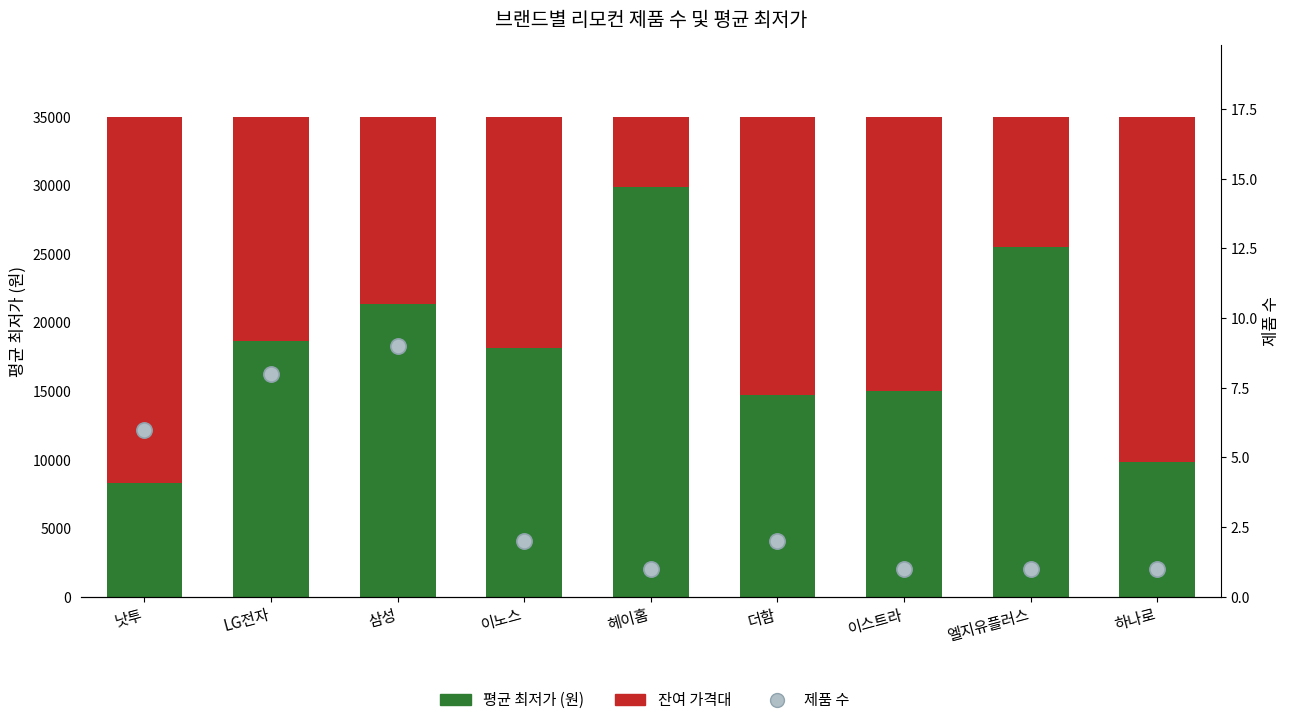

Which series has the largest Y range (max minus min)?

평균 최저가 (원)